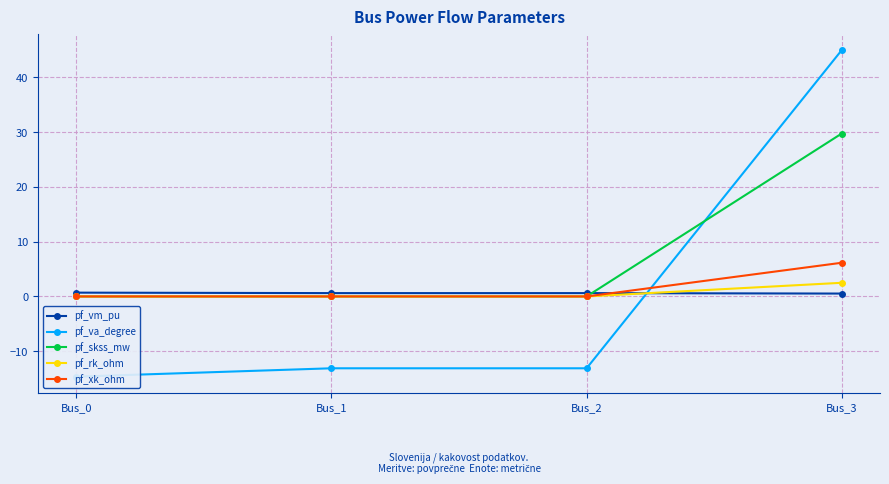

Reading left to right, extract all data points from this chart.

pf_vm_pu: 0.7	0.6	0.6	0.5
pf_va_degree: -14.7	-13.1	-13.1	45.0
pf_skss_mw: 0.0	0.0	0.0	29.8
pf_rk_ohm: 0.0	0.0	0.0	2.5
pf_xk_ohm: 0.0	0.0	0.0	6.2